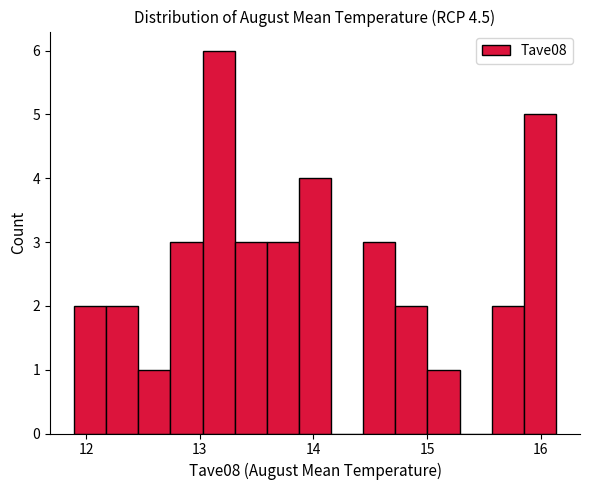

Around what value on the x-axis is the tallest bar? Give the approximate position of its centre, as read against the axis.

13.2